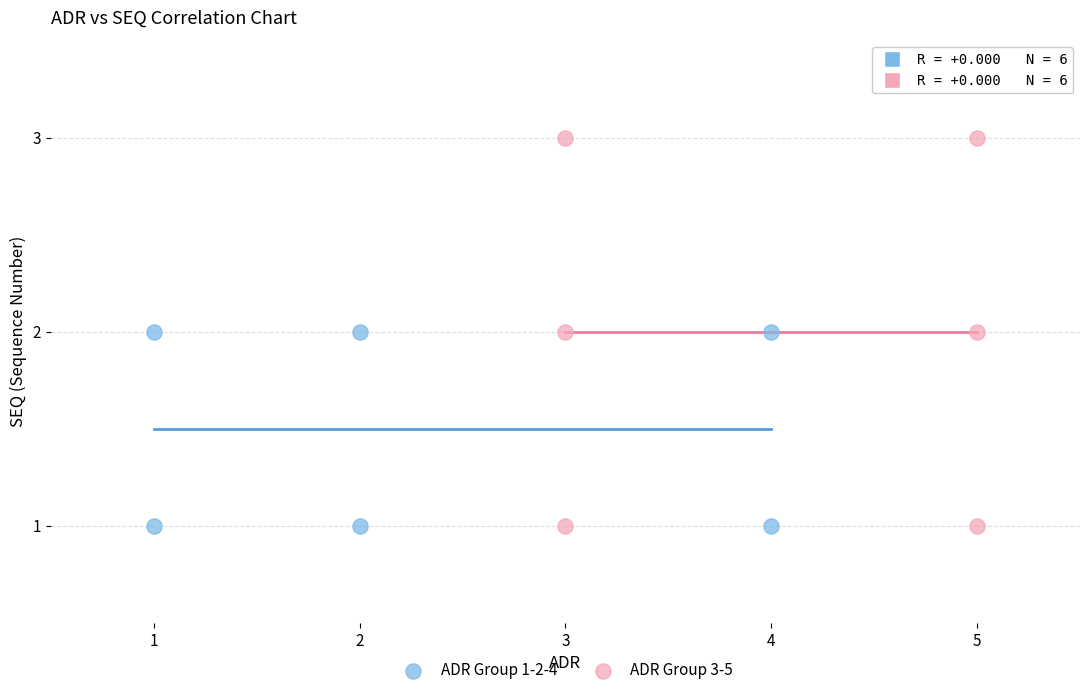

Which series has the widest spread of Y values?

ADR Group 3-5